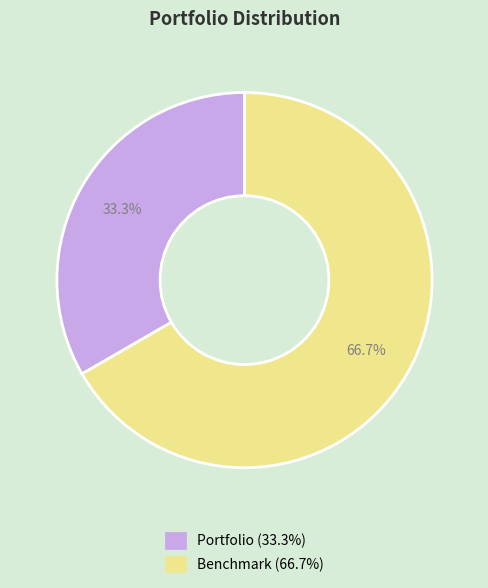

How many slices are in this pie chart?

2